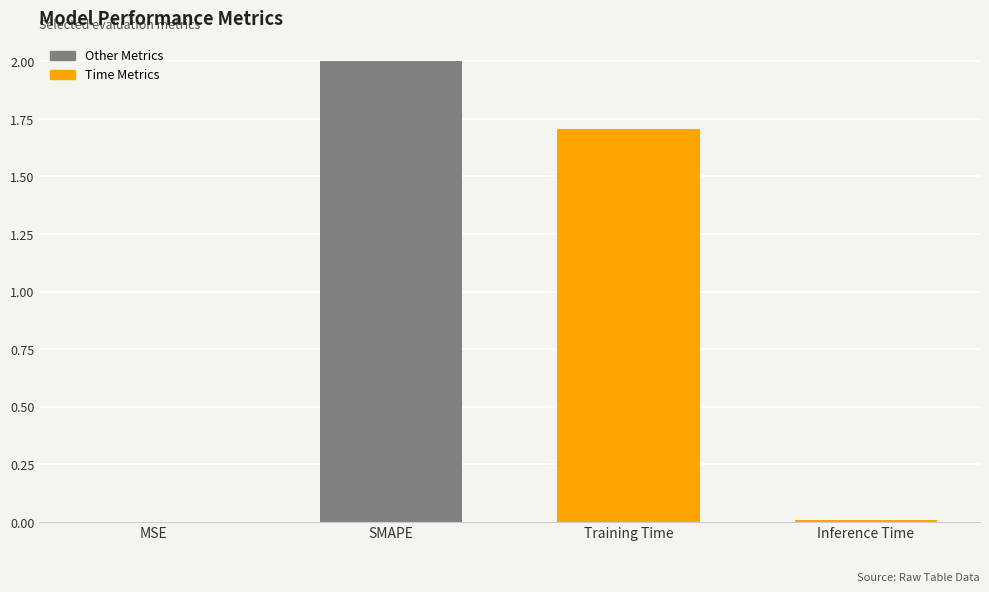

Is it true that the value at SMAPE is 1.2?

False